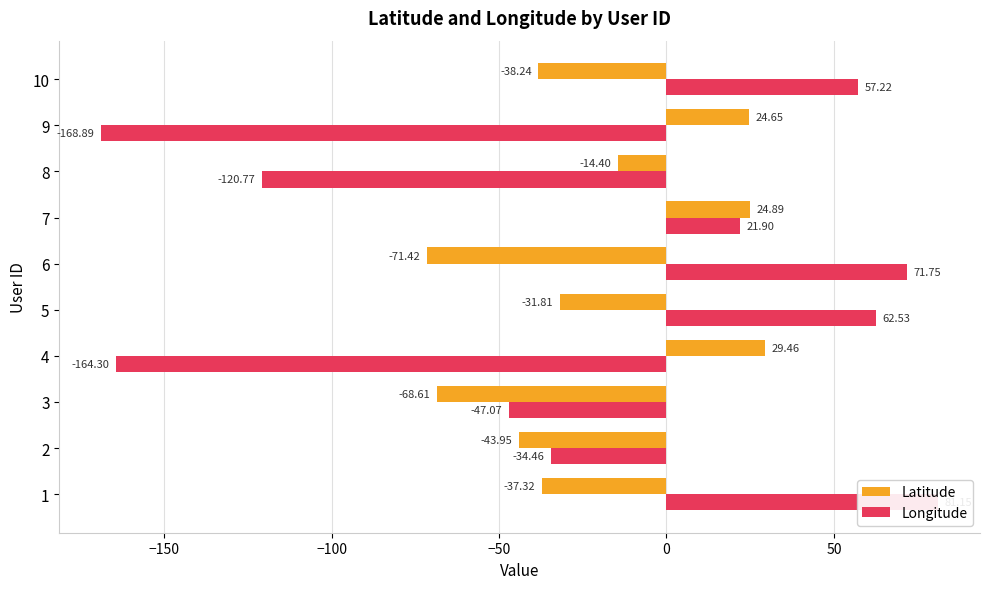

Which series has the widest spread of values?

Longitude